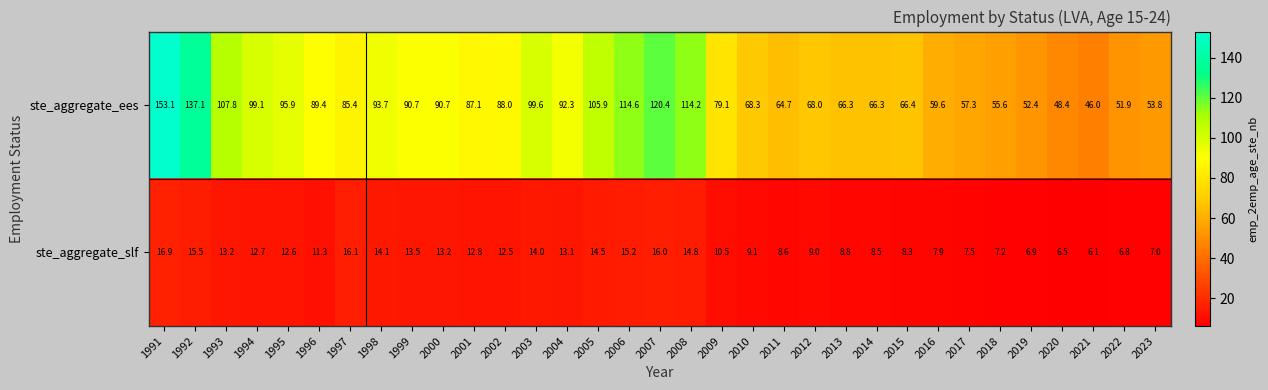

Which series has the largest range (max minus min)?

ste_aggregate_ees